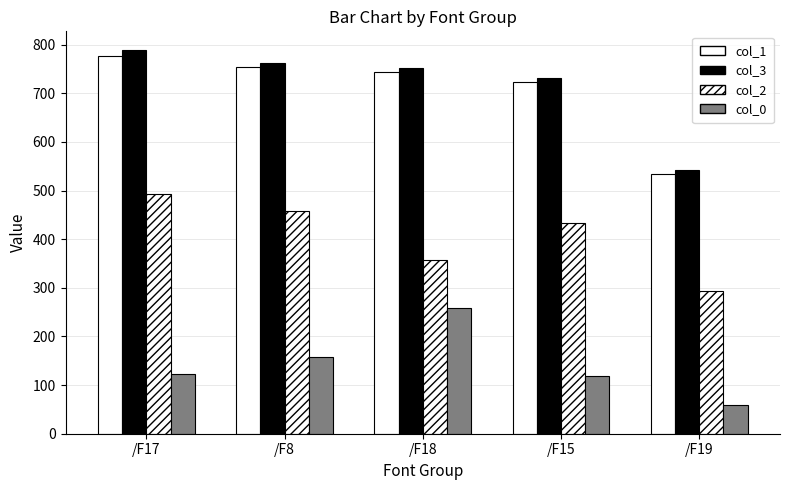

Reading right to left, list all the values displayed in this chart.

col_1: 534.3	722.8	743.2	753.5	777.5
col_3: 542.2	730.8	751.2	762.4	788.1
col_2: 294.0	433.7	357.6	458.2	492.5
col_0: 58.9	118.0	258.4	157.7	123.4